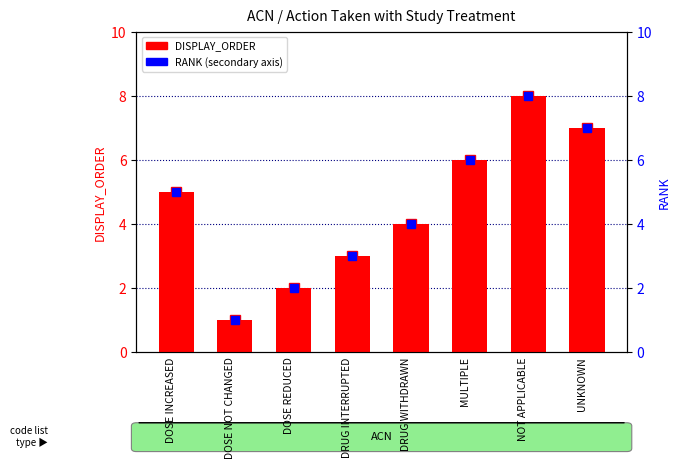

The DISPLAY_ORDER series shows 1 at DOSE NOT CHANGED. True or false?

True